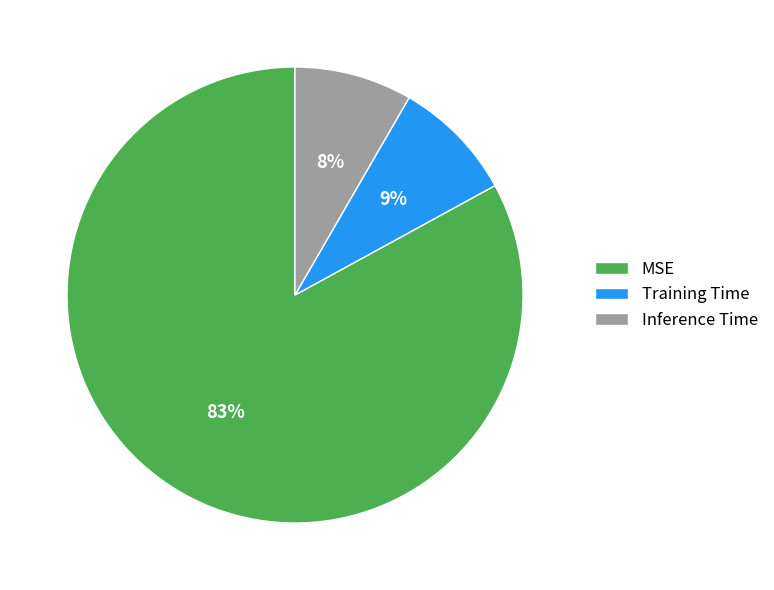

Count the number of slices in the pie.

3